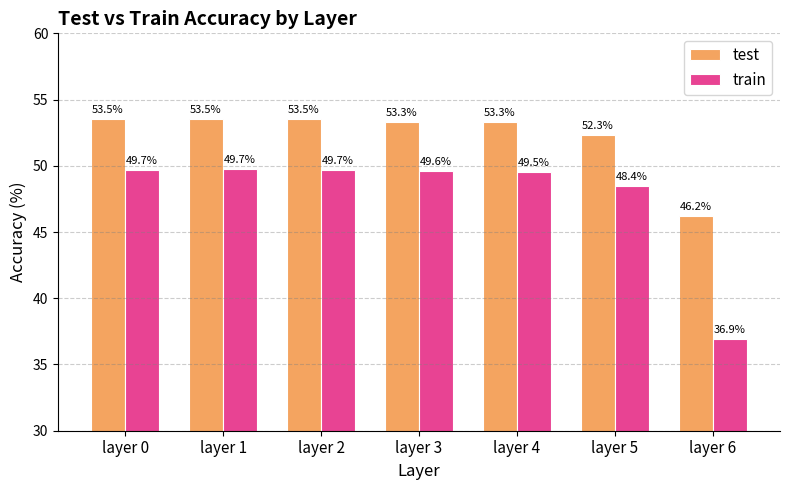

What is the greatest value displayed?

53.5